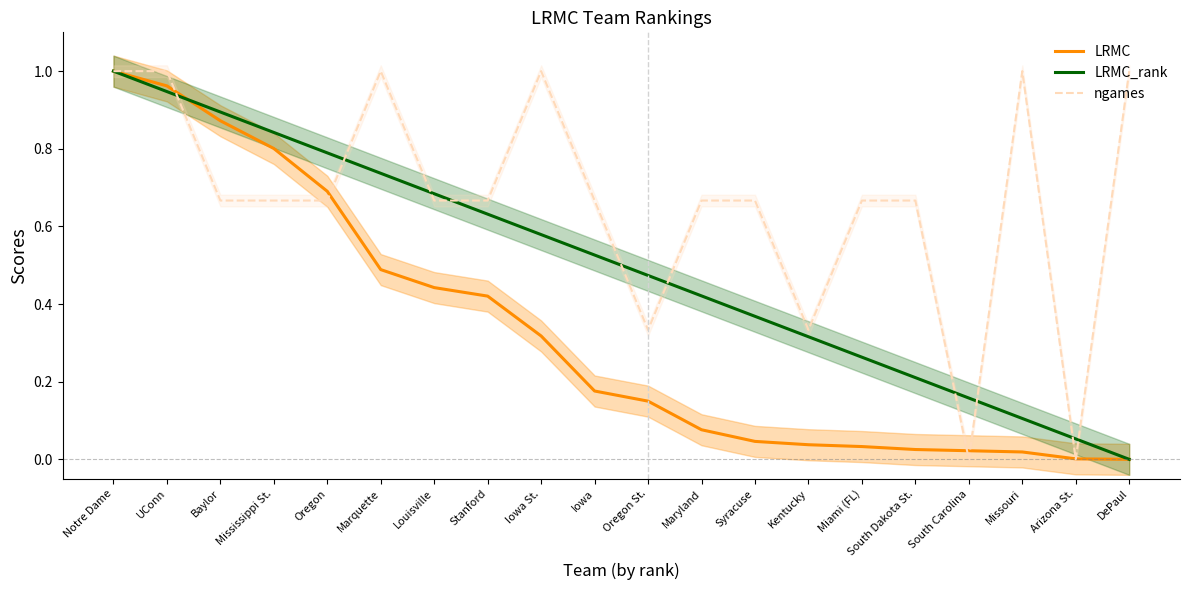

What are all the series names shown in the legend?

LRMC, LRMC_rank, ngames